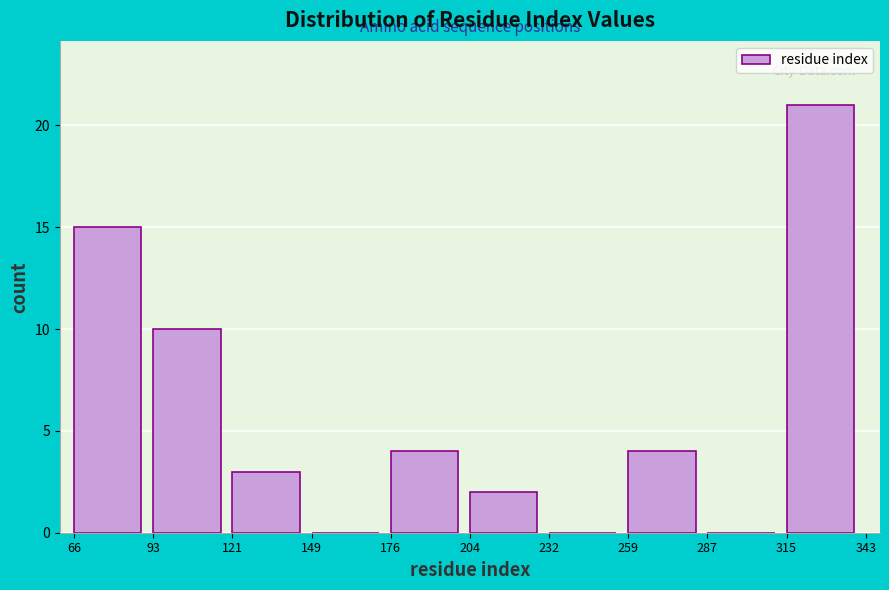

Which range on the x-axis has the tallest bar?

315 to 343